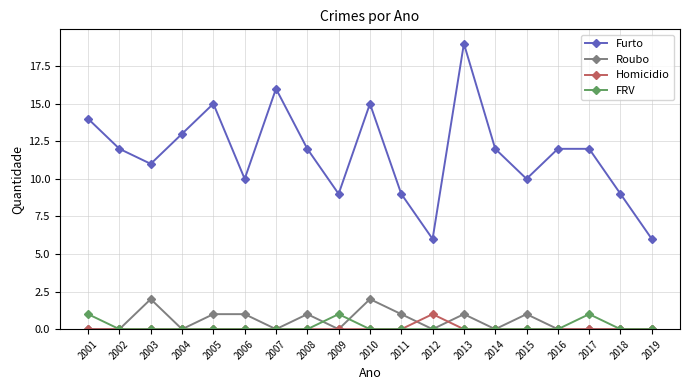

Which series has the largest range (max minus min)?

Furto